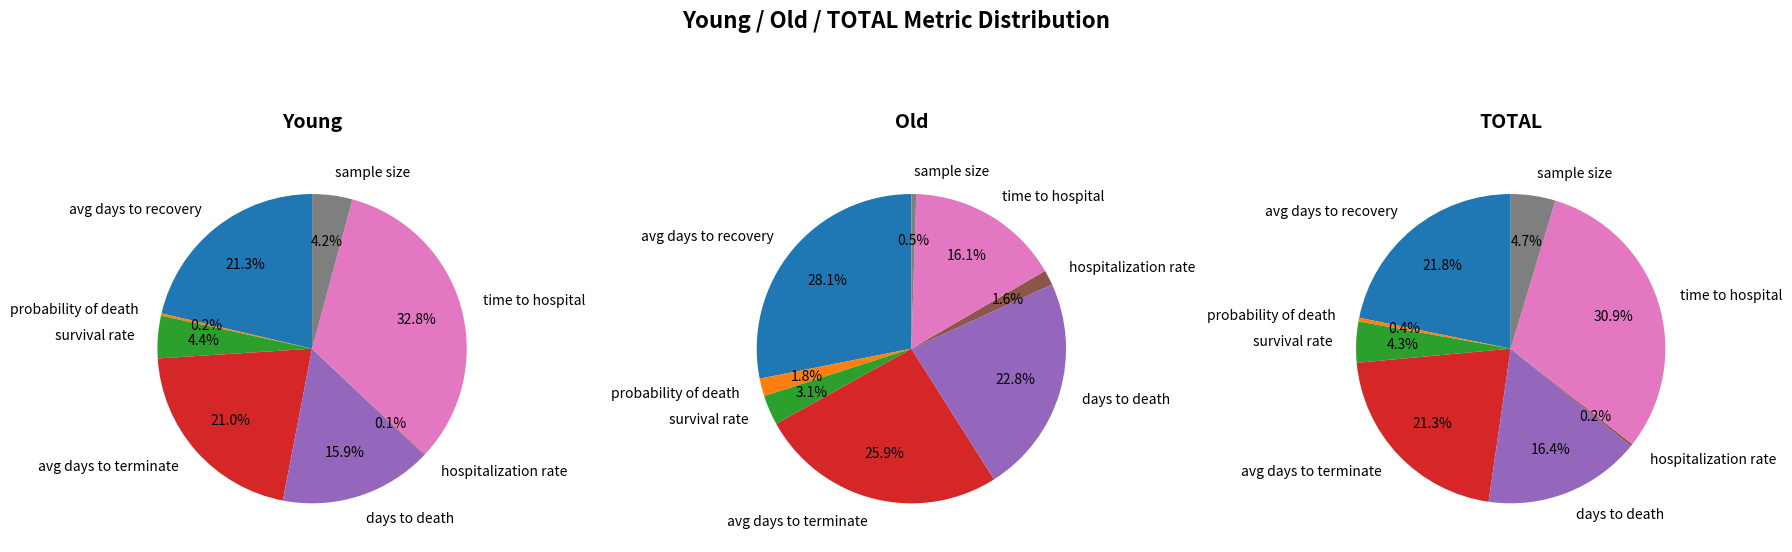

Rank the series by their maximum value, from lowest to highest.

Old, TOTAL, Young